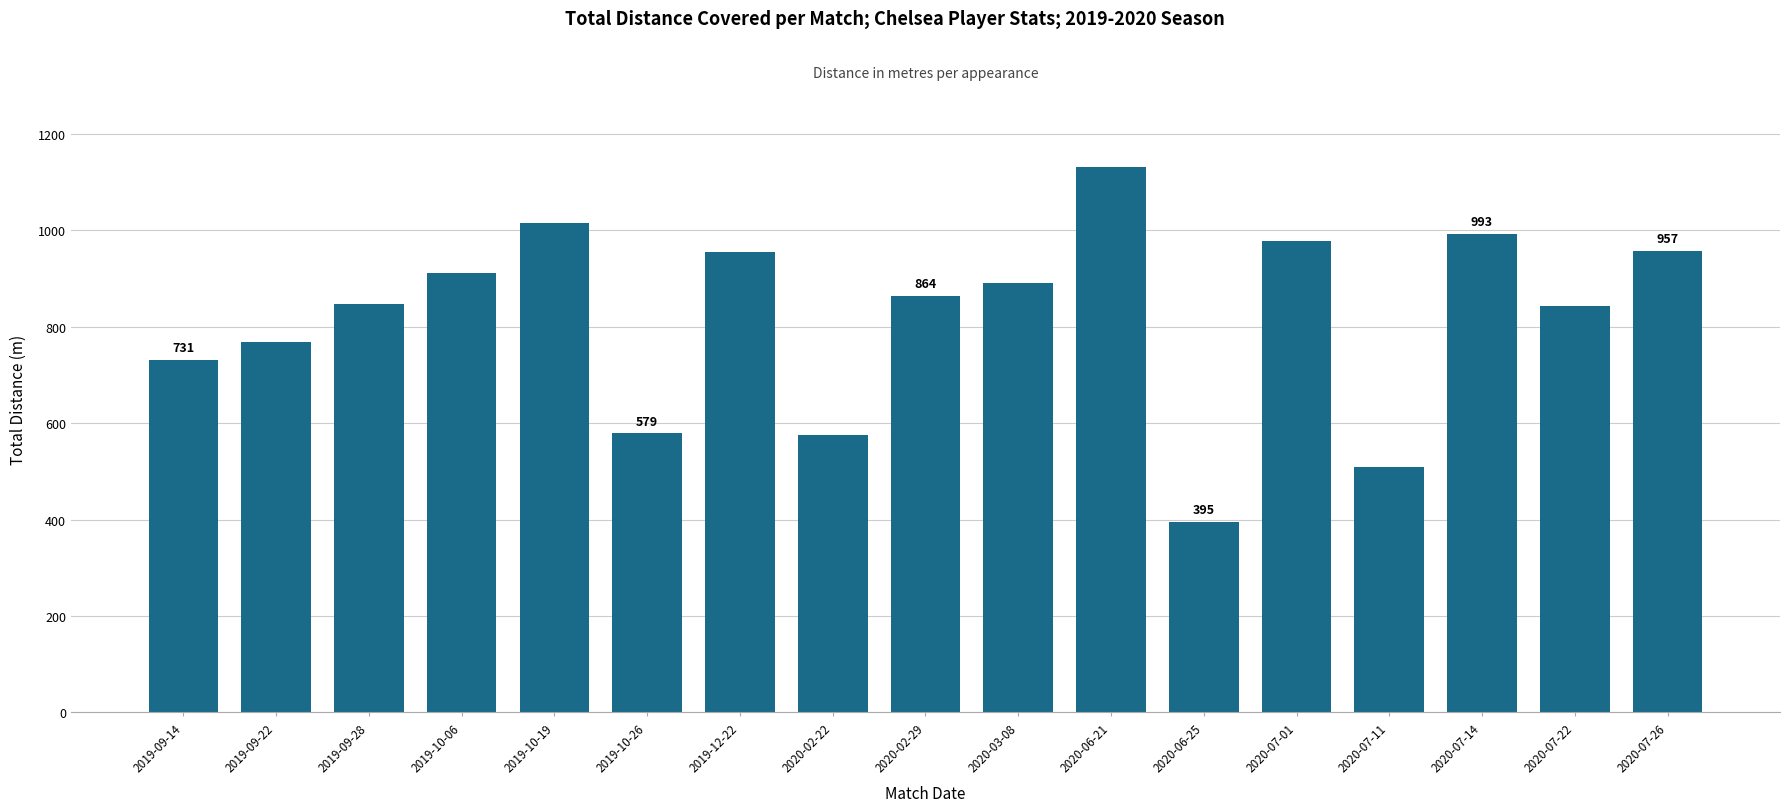

What is the label of the 1st bar from the left?

2019-09-14